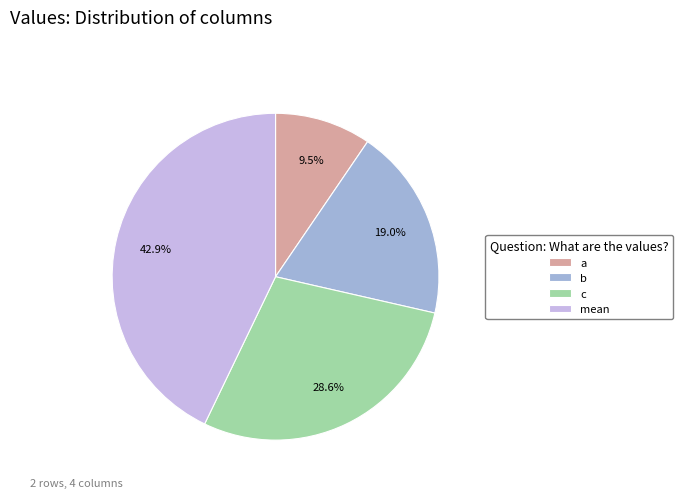

Which has a higher value, mean or c?

mean